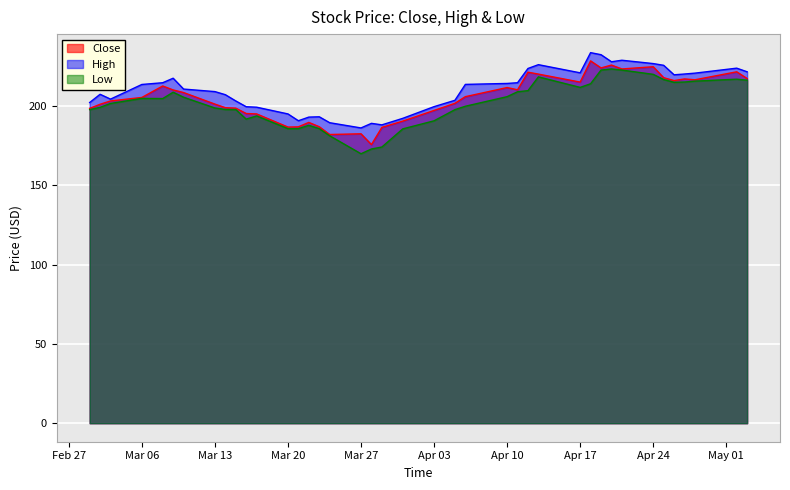

How many interior local peaks does the Close series have?

10